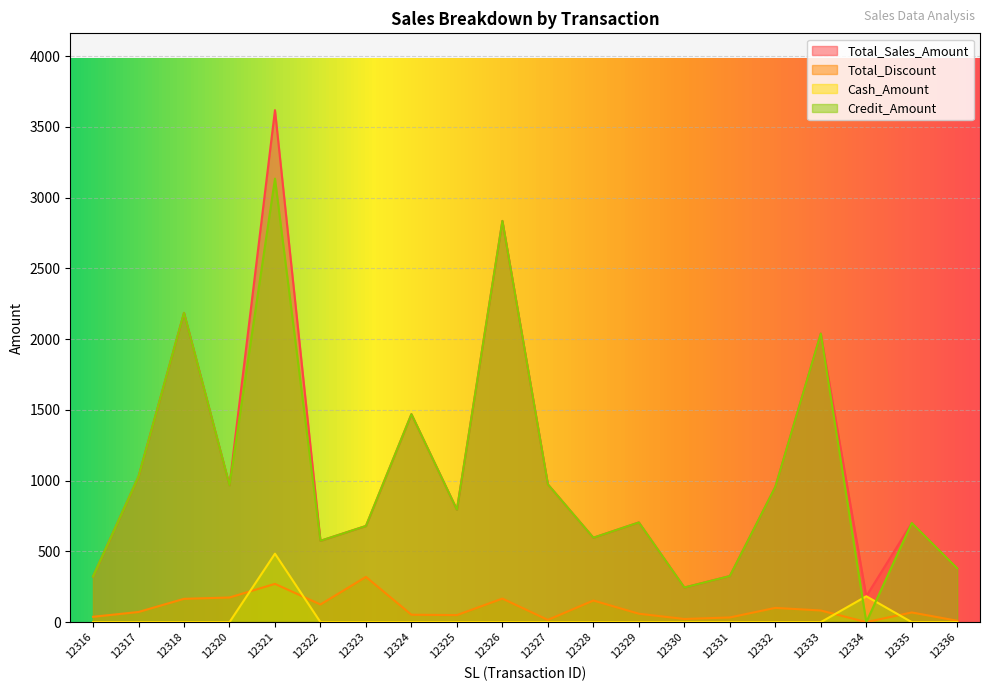

Where does the Credit_Amount series first go above 795?

12317